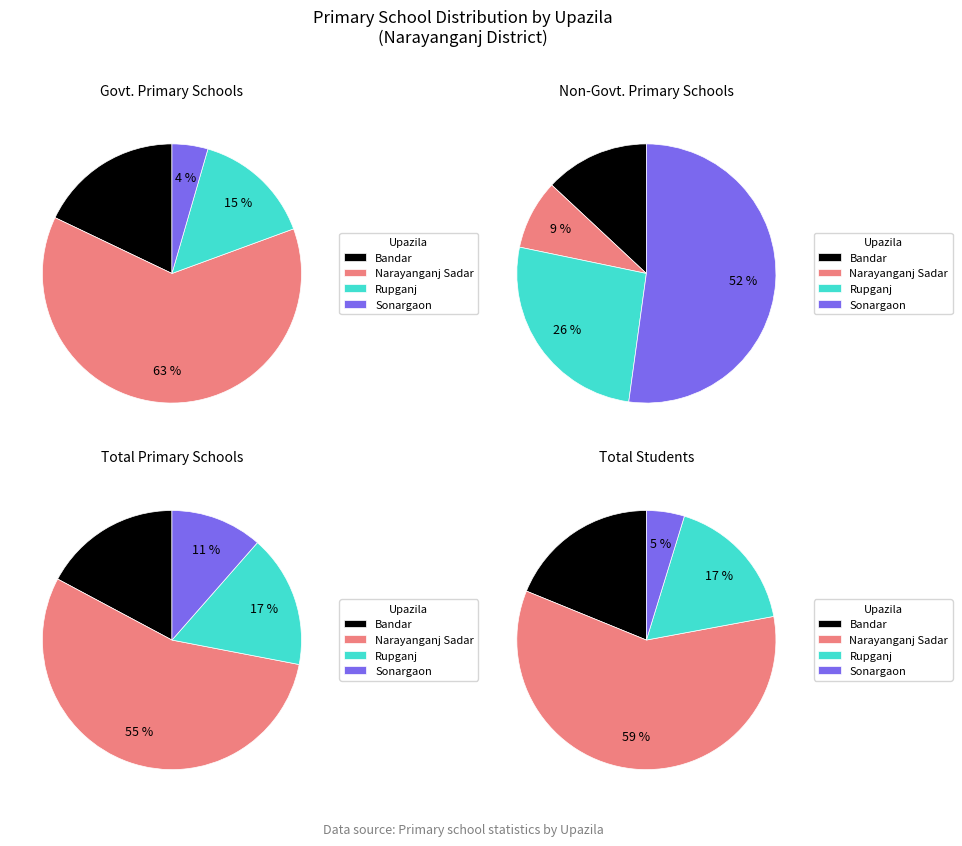

To the nearest percent, what is the difference between the Bandar and Rupganj slice percentages?

13%